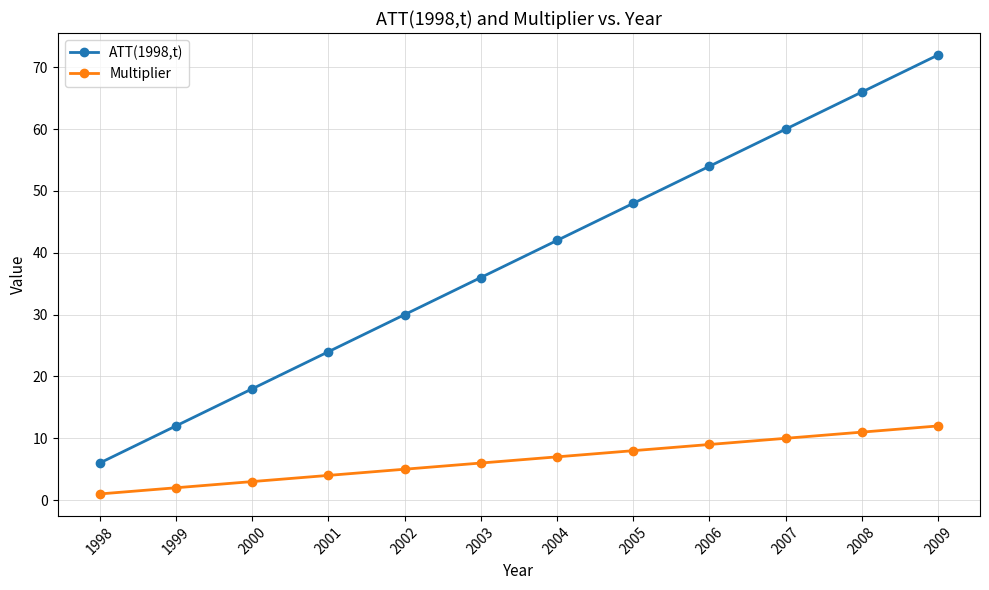

Rank the series by their average value, from highest to lowest.

ATT(1998,t), Multiplier